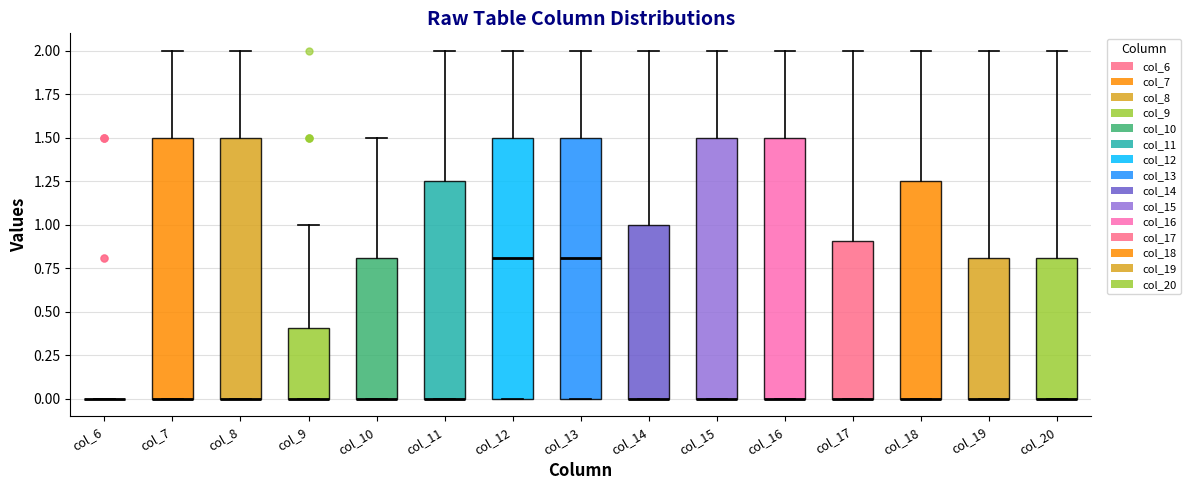

Reading left to right, transcribe this box plot: for each box, give where its median line is, the range the box spans, and where its two whiskers end, as read against the y-axis. The values are not printed on the chart, so give them approximately, as read against the axis.

col_6: box collapsed to a line at 0.00, whiskers 0.00 to 0.00
col_7: median 0.00 (drawn on the box's lower edge), box 0.00 to 1.50, whiskers 0.00 to 2.00
col_8: median 0.00 (drawn on the box's lower edge), box 0.00 to 1.50, whiskers 0.00 to 2.00
col_9: median 0.00 (drawn on the box's lower edge), box 0.00 to 0.40, whiskers 0.00 to 1.00
col_10: median 0.00 (drawn on the box's lower edge), box 0.00 to 0.80, whiskers 0.00 to 1.50
col_11: median 0.00 (drawn on the box's lower edge), box 0.00 to 1.25, whiskers 0.00 to 2.00
col_12: median 0.80, box 0.00 to 1.50, whiskers 0.00 to 2.00
col_13: median 0.80, box 0.00 to 1.50, whiskers 0.00 to 2.00
col_14: median 0.00 (drawn on the box's lower edge), box 0.00 to 1.00, whiskers 0.00 to 2.00
col_15: median 0.00 (drawn on the box's lower edge), box 0.00 to 1.50, whiskers 0.00 to 2.00
col_16: median 0.00 (drawn on the box's lower edge), box 0.00 to 1.50, whiskers 0.00 to 2.00
col_17: median 0.00 (drawn on the box's lower edge), box 0.00 to 0.90, whiskers 0.00 to 2.00
col_18: median 0.00 (drawn on the box's lower edge), box 0.00 to 1.25, whiskers 0.00 to 2.00
col_19: median 0.00 (drawn on the box's lower edge), box 0.00 to 0.80, whiskers 0.00 to 2.00
col_20: median 0.00 (drawn on the box's lower edge), box 0.00 to 0.80, whiskers 0.00 to 2.00